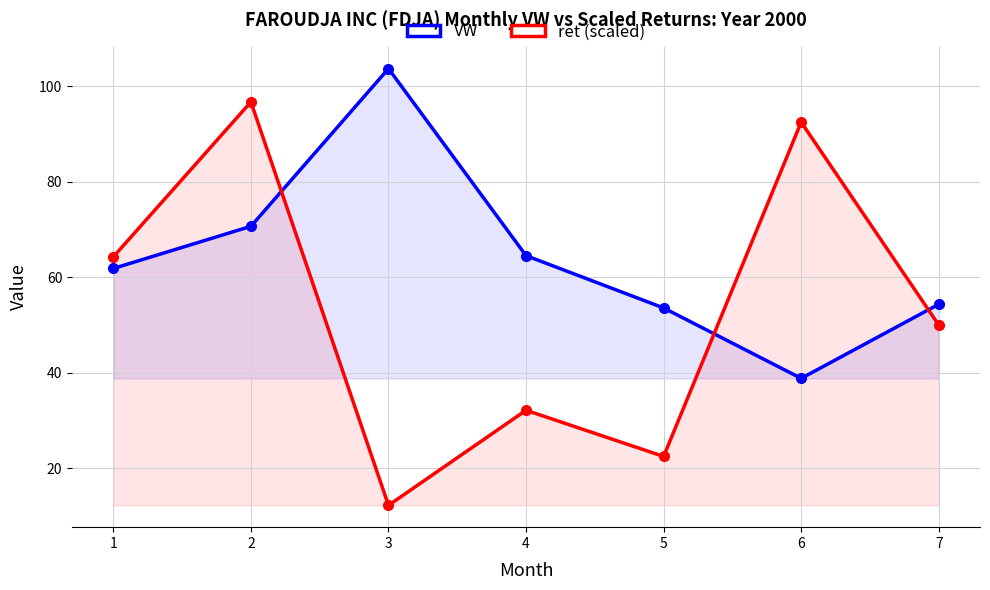

What is the spread (max minus min) of values at 5?

31.1